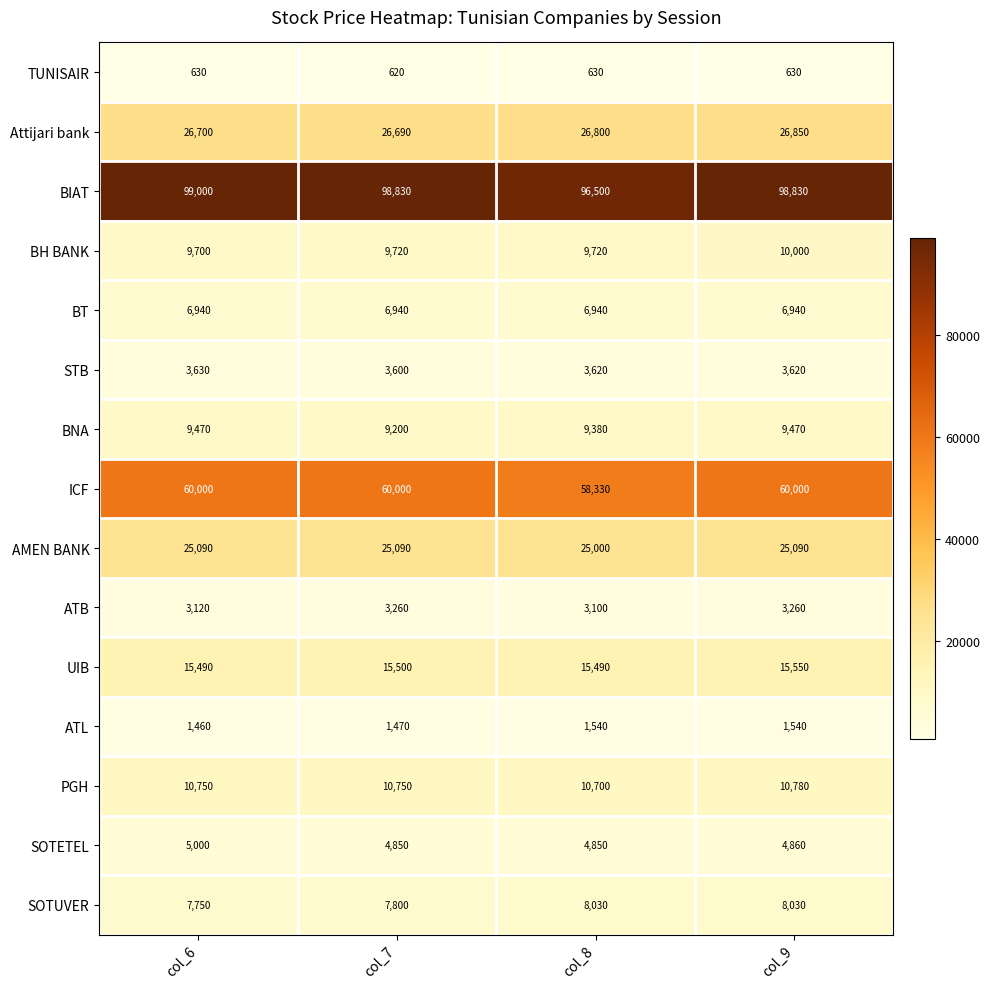

How many categories are shown in the chart?

4